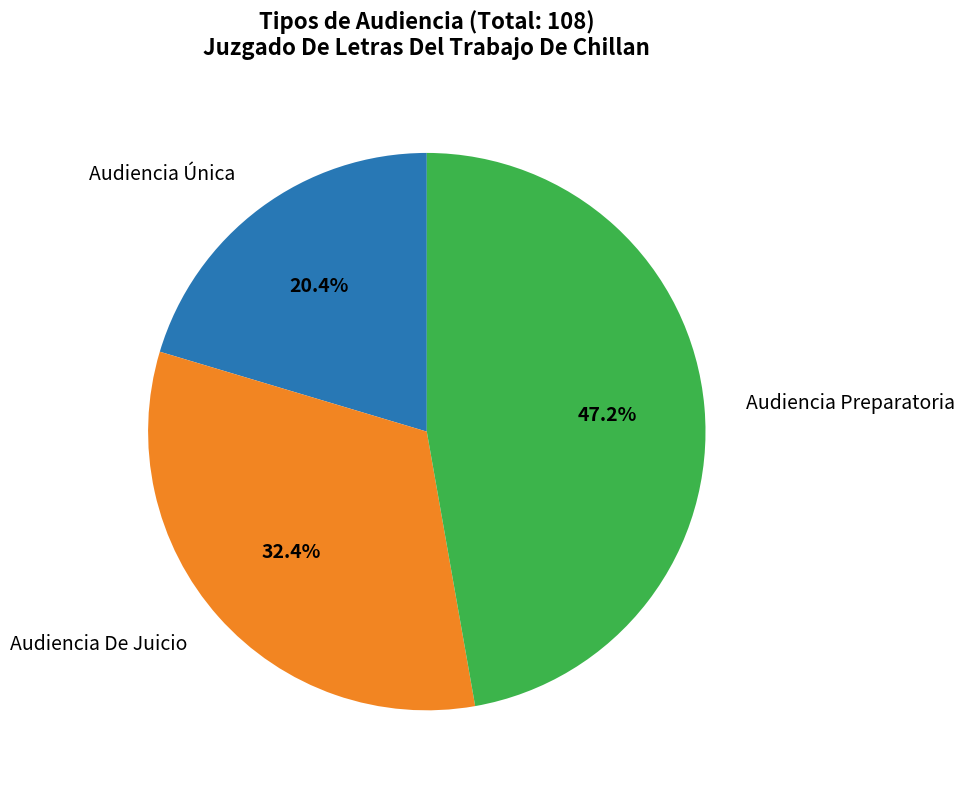

To the nearest percent, what is the difference between the Audiencia Preparatoria and Audiencia De Juicio slice percentages?

15%